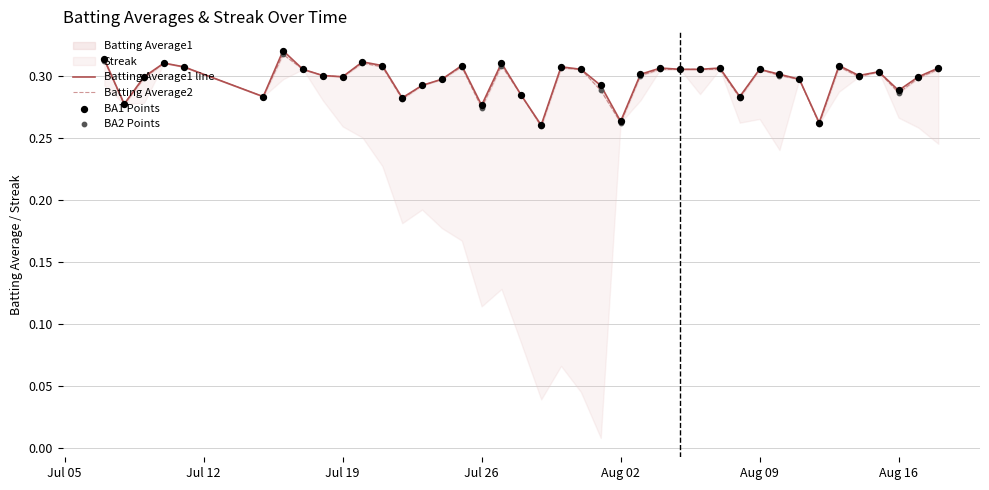

What are all the series names shown in the legend?

Batting Average1 line, Batting Average2, BA1 Points, BA2 Points